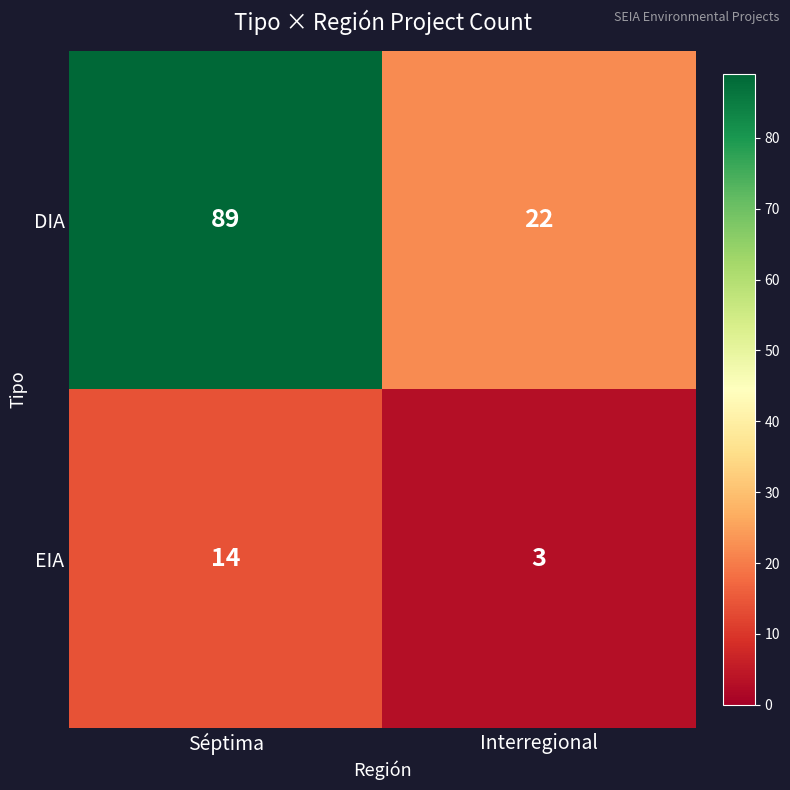

True or false: EIA has a value of 14 at Séptima.

True